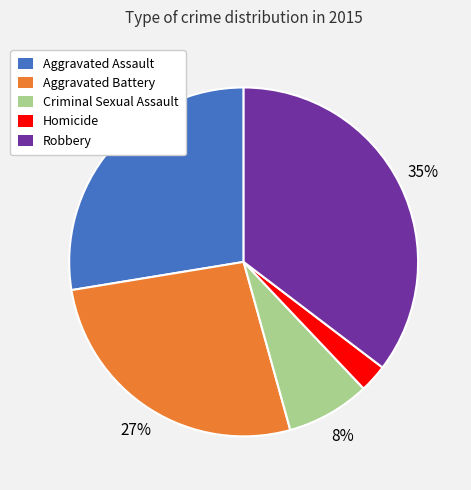

Between Criminal Sexual Assault and Aggravated Assault, which is larger?

Aggravated Assault